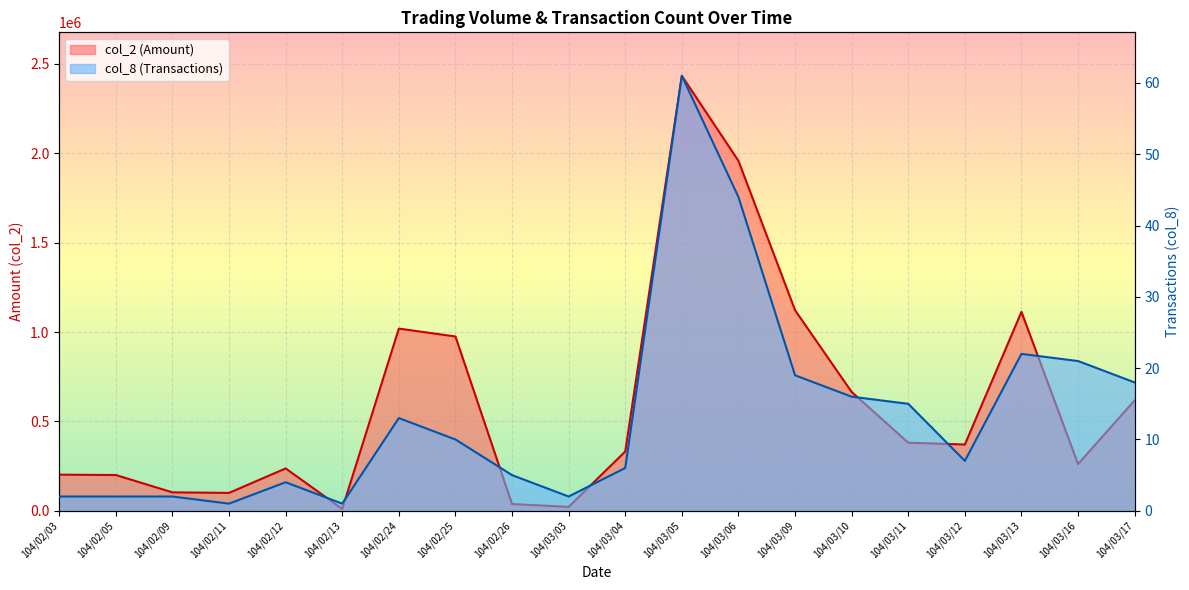

At 104/03/03, list the series in order from smallest to largest.

col_8, col_2